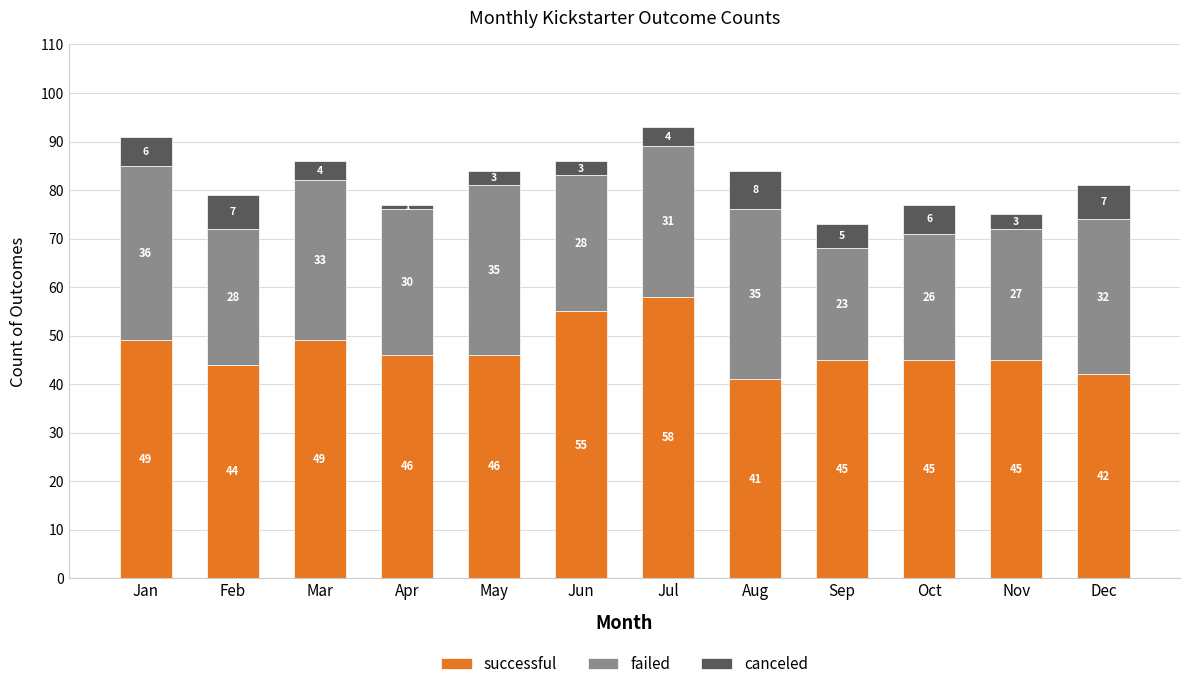

What is the lowest value of the successful series?

41